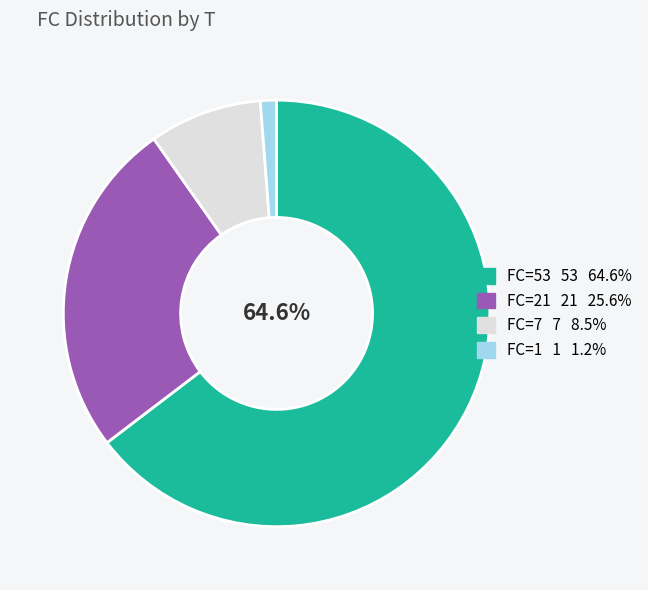

Is there a majority slice in this chart?

Yes